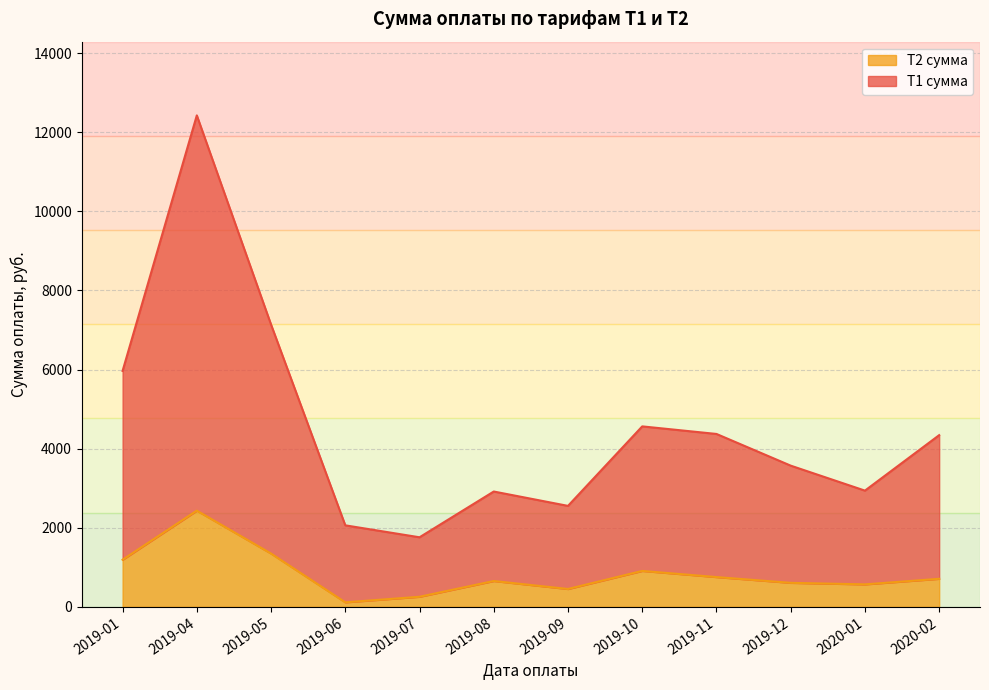

Reading left to right, transcribe all the data shown in this chart.

Т1 сумма: 2019-01=5965.9	2019-04=12427.6	2019-05=7138.1	2019-06=2061.5	2019-07=1759.3	2019-08=2916.6	2019-09=2553.3	2019-10=4563.7	2019-11=4372.2	2019-12=3570.9	2020-01=2939.3	2020-02=4342.0
Т2 сумма: 2019-01=1191.5	2019-04=2433.0	2019-05=1348.0	2019-06=114.7	2019-07=255.2	2019-08=653.7	2019-09=452.0	2019-10=908.8	2019-11=753.3	2019-12=607.5	2020-01=568.6	2020-02=709.6